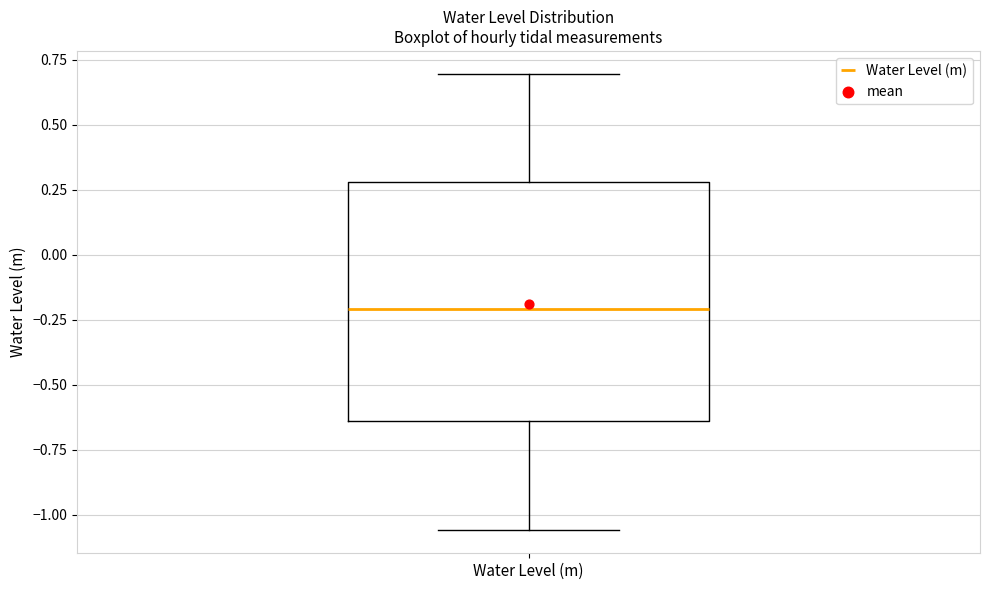

Read this box plot against the y-axis: the position of the median line, the range covered by the box, and the ends of both whiskers. The values are not printed on the chart, so give them approximately, as read against the axis.

median -0.20, box -0.65 to 0.30, whiskers -1.05 to 0.70